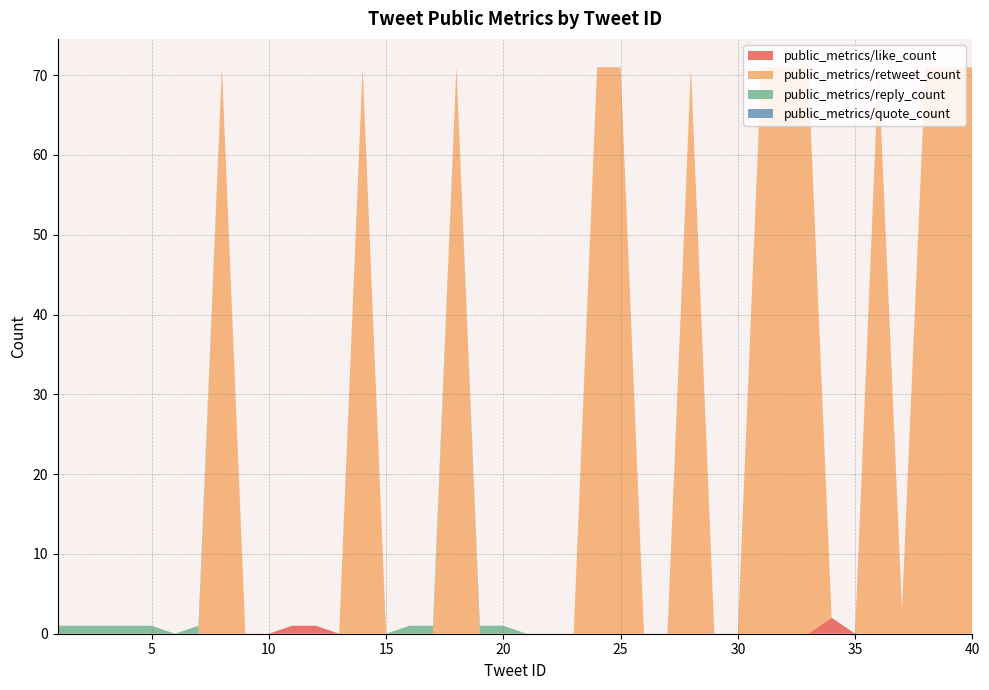

Reading left to right, list all the values displayed in this chart.

public_metrics/like_count: 0	0	0	0	0	0	0	0	0	0	1	1	0	0	0	0	0	0	0	0	0	0	0	0	0	0	0	0	0	0	0	0	0	2	0	0	0	0	0	0
public_metrics/retweet_count: 0	0	0	0	0	0	0	71	0	0	0	0	0	71	0	0	0	71	0	0	0	0	0	71	71	0	0	71	0	0	71	71	71	0	0	71	3	71	71	71
public_metrics/reply_count: 1	1	1	1	1	0	1	0	0	0	0	0	0	0	0	1	1	0	1	1	0	0	0	0	0	0	0	0	0	0	0	0	0	0	0	0	0	0	0	0
public_metrics/quote_count: 0	0	0	0	0	0	0	0	0	0	0	0	0	0	0	0	0	0	0	0	0	0	0	0	0	0	0	0	0	0	0	0	0	0	0	0	0	0	0	0